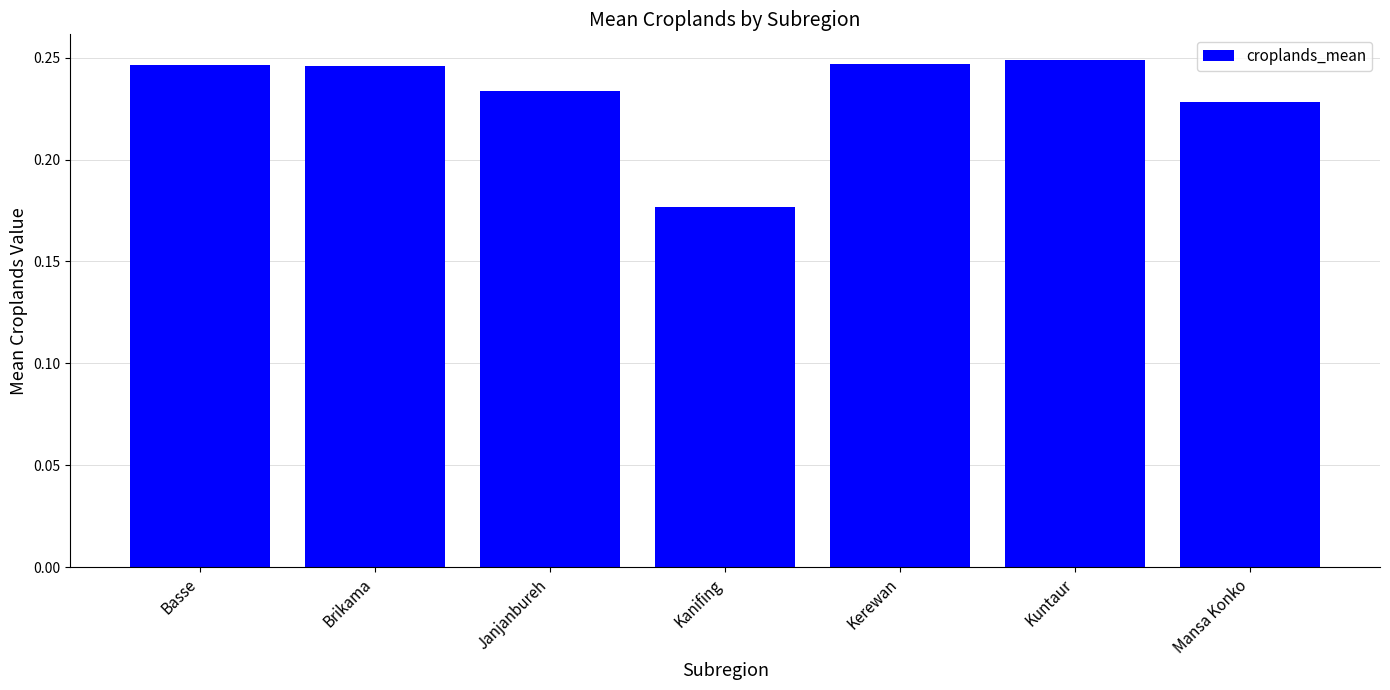

The chart shows a value of 0.1 at Kerewan. True or false?

False